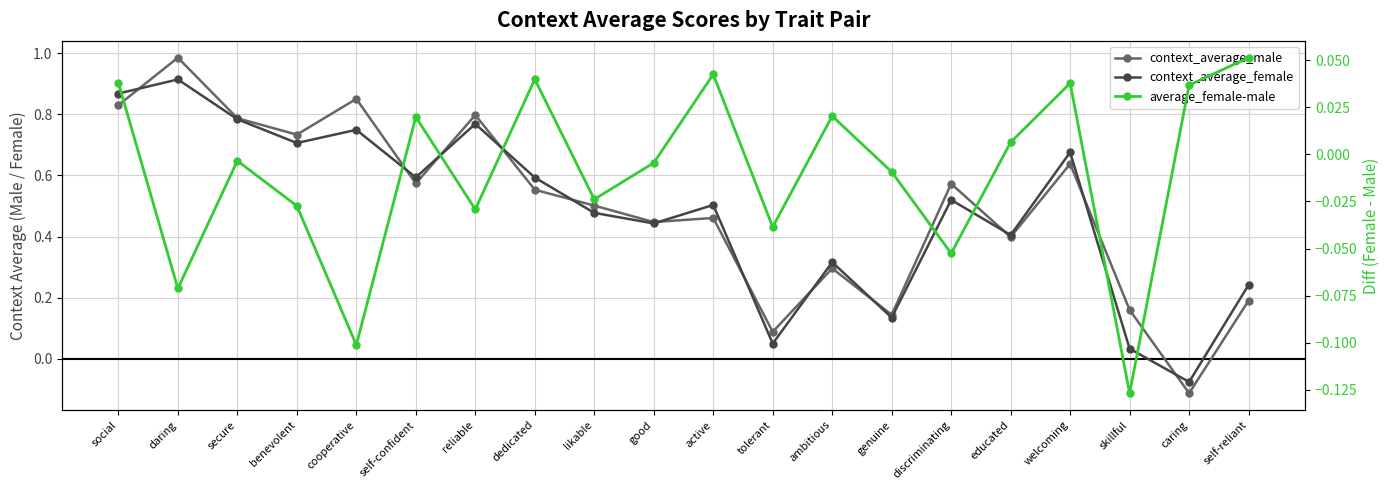

How many interior local peaks does the context_average_male series have?

7